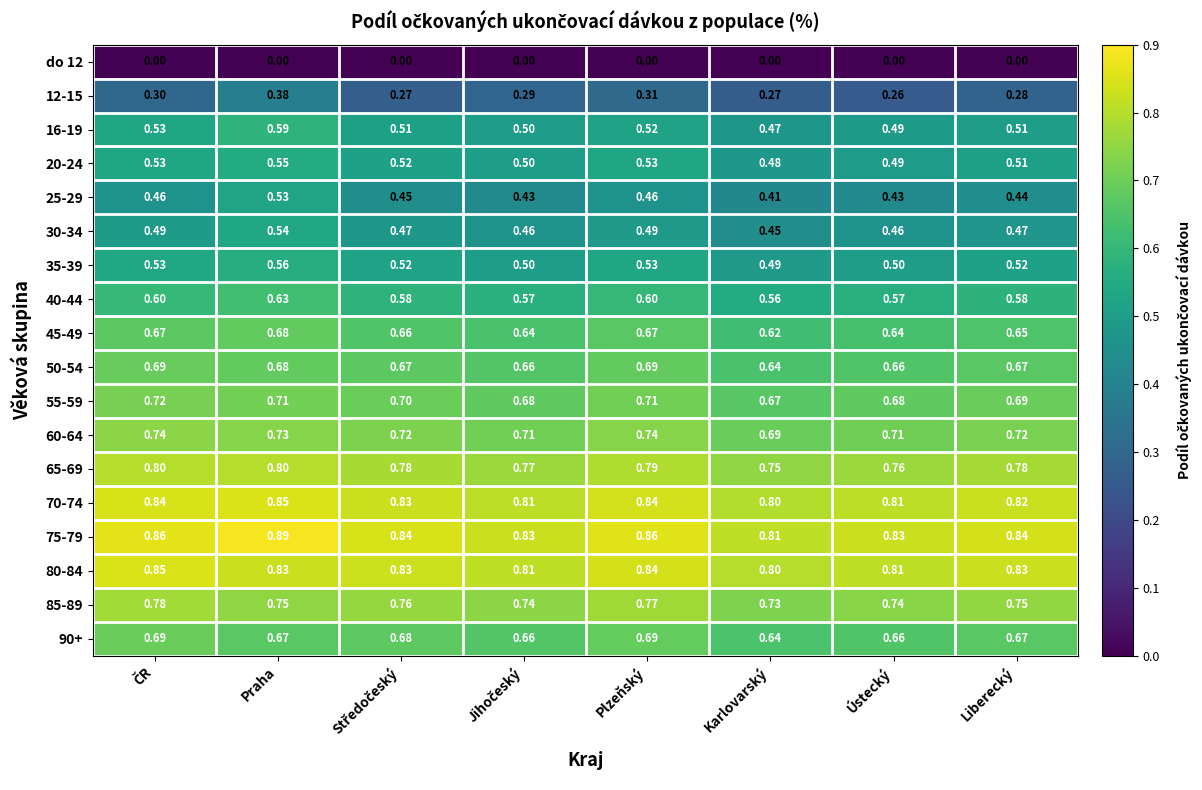

At which category is the sum across all series the highest?

Praha